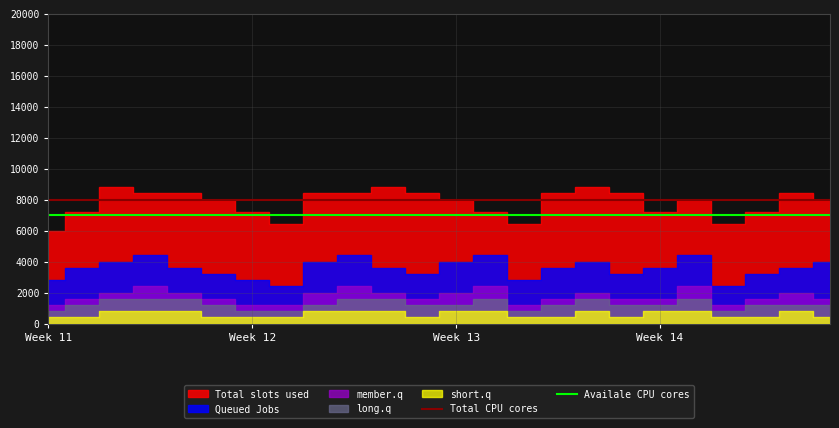

What is the average value of the Availale CPU cores series?

7000